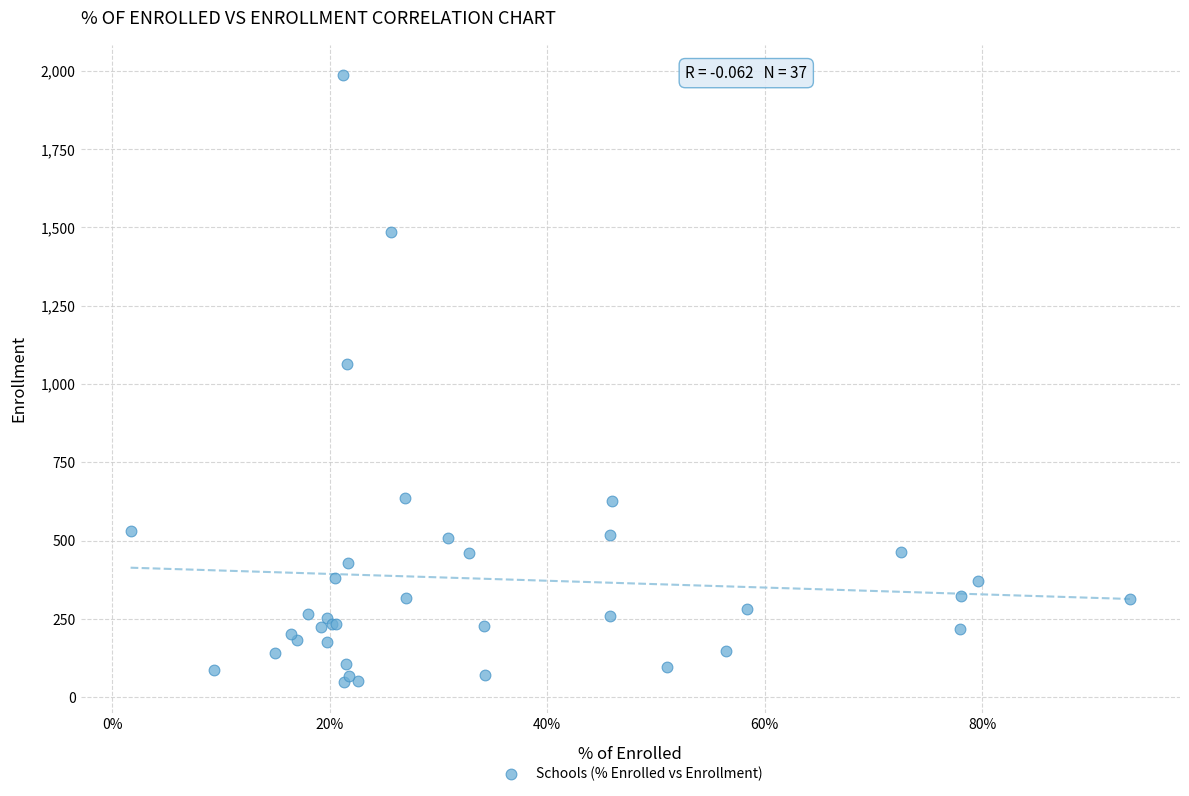

What Y value in the scatter plot is closest to 1017?

1065